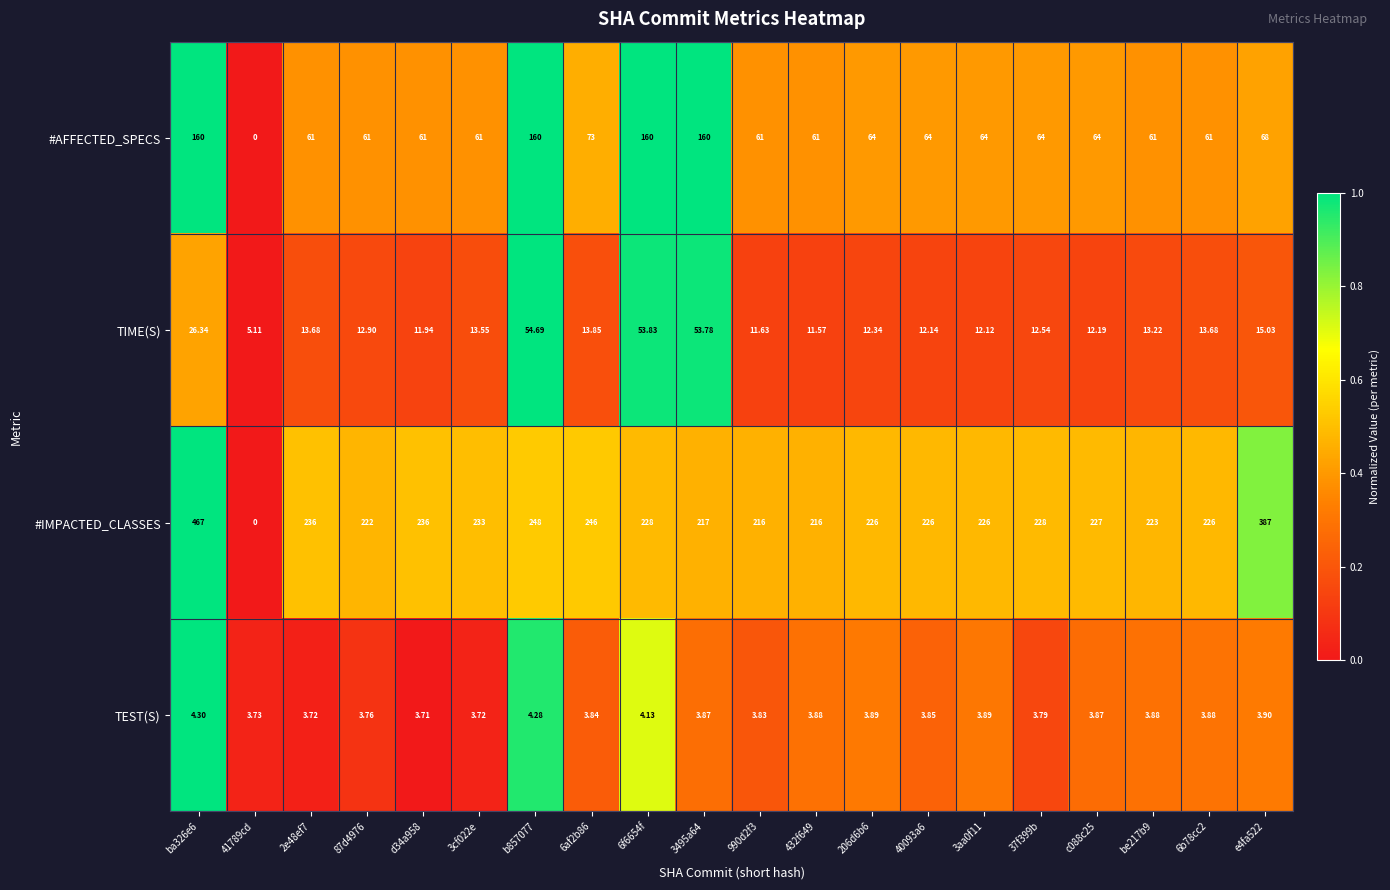

Is the value of #AFFECTED_SPECS at e4fa522 greater than the value of TIME(S) at 37f399b?

Yes